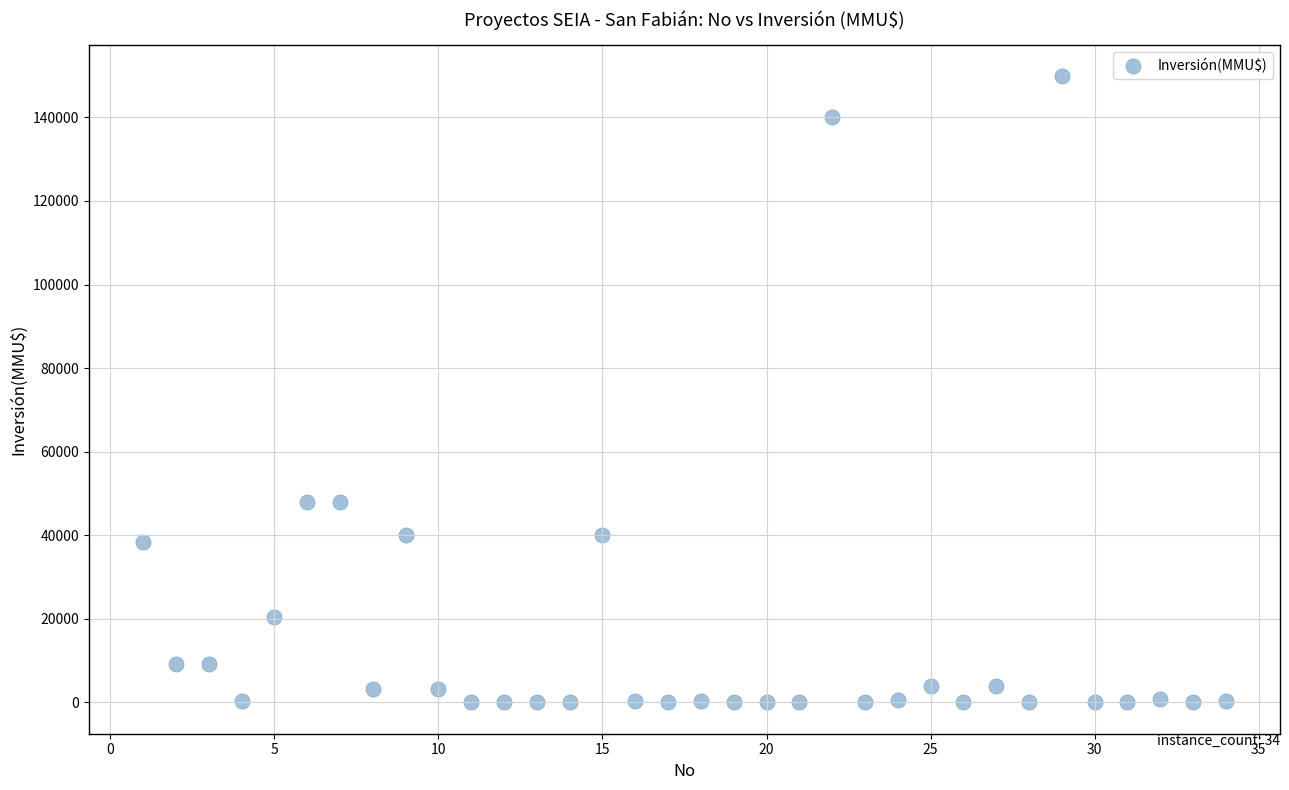

What is the range of X values (max minus min)?

33